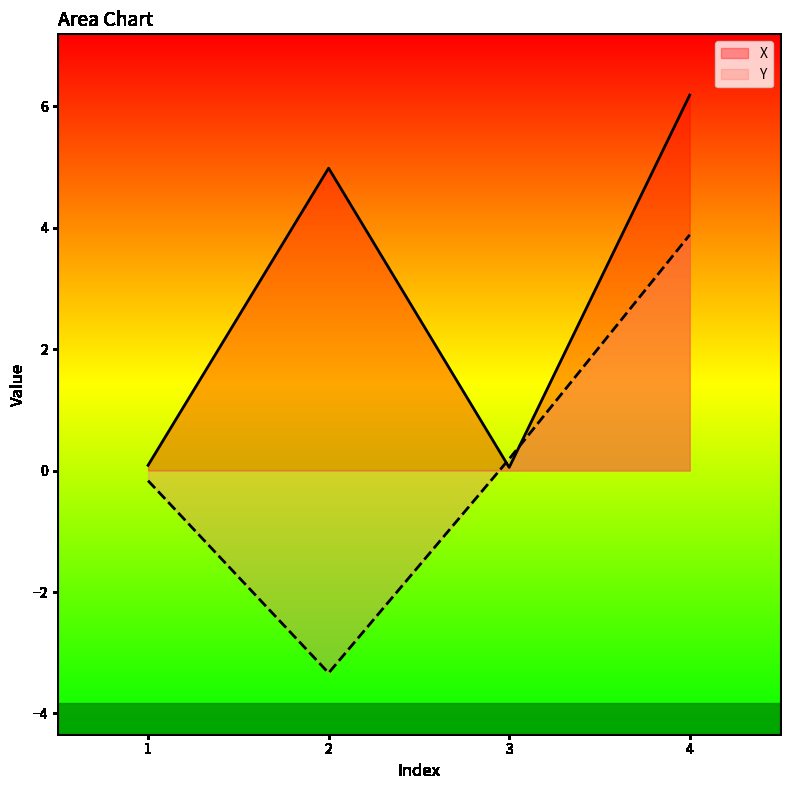

The value of Y at 2 is -1.8. True or false?

False